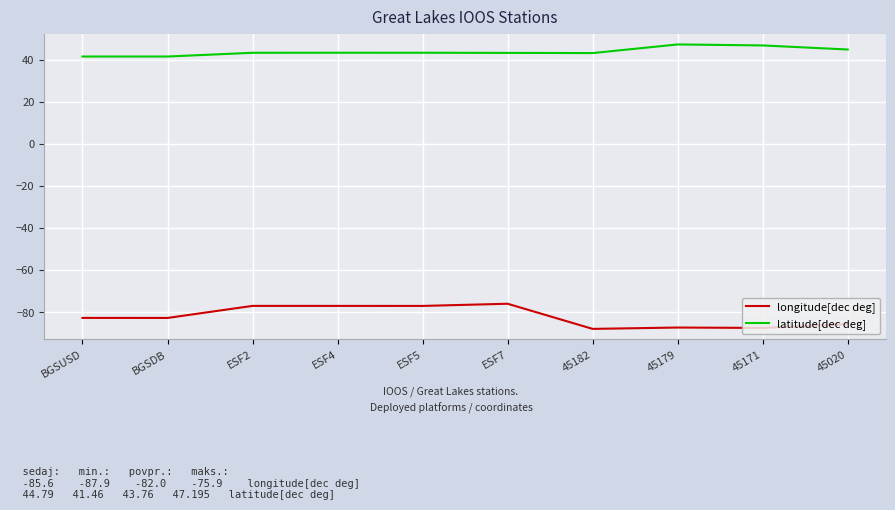

What is the difference between the highest and lowest values at BGSDB?

124.1